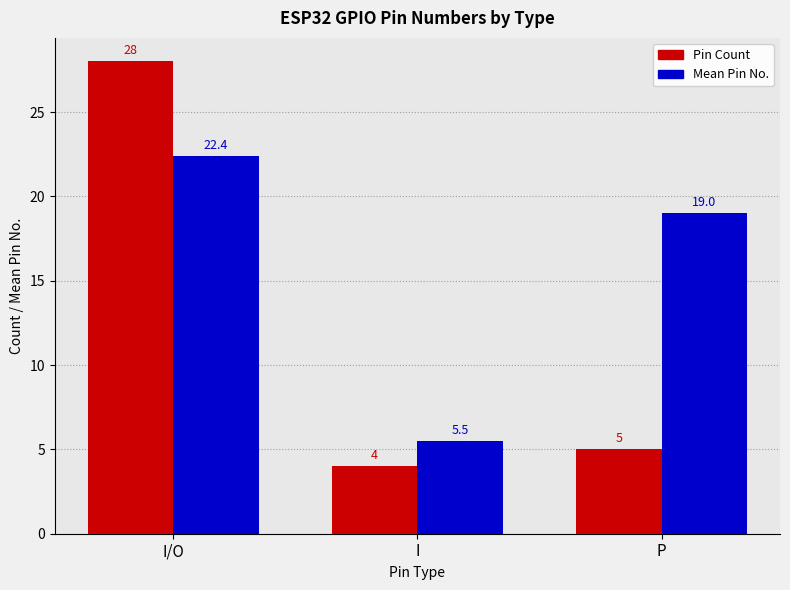

What is the value of the Mean Pin No. bar at the 3rd from the left?

19.0